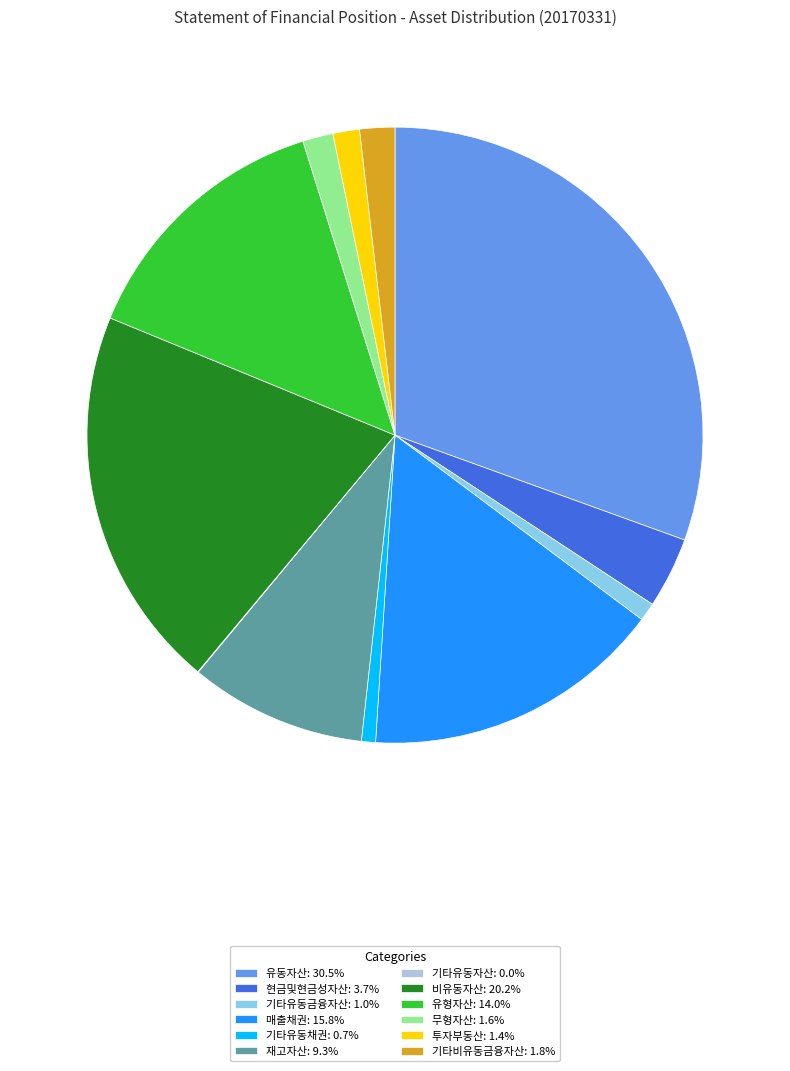

Approximately how many times larger is the value at 유형자산: 14.0% compared to 기타유동채권: 0.7%?

18.9